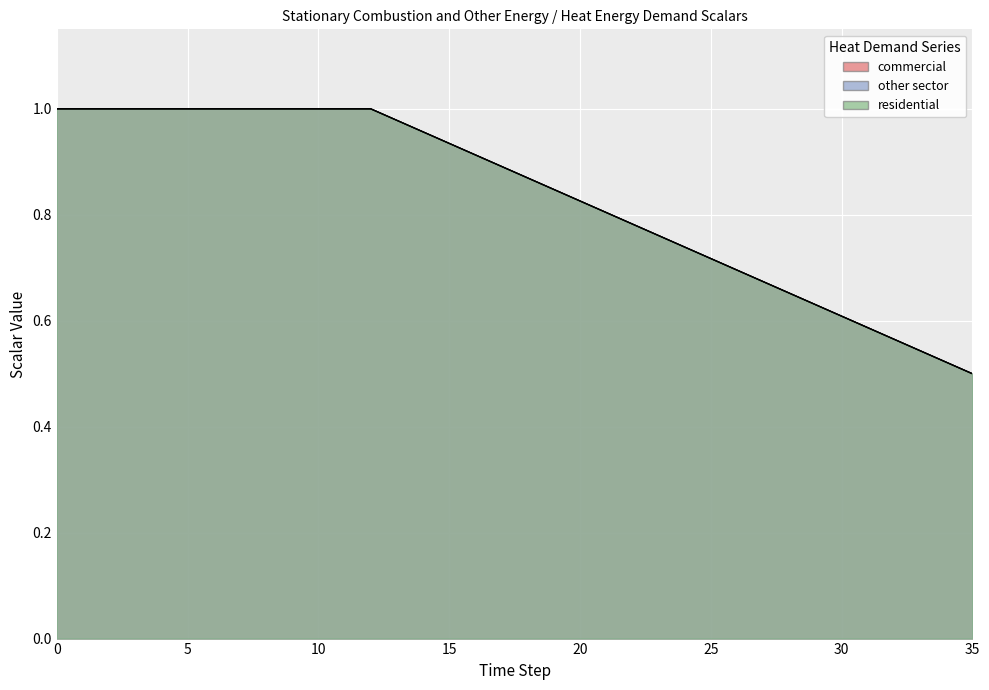

Rank the categories by scalar_scoe_heat_energy_demand_commercial value from lowest to highest.

35, 34, 33, 32, 31, 30, 29, 28, 27, 26, 25, 24, 23, 22, 21, 20, 19, 18, 17, 16, 15, 14, 13, 0, 1, 2, 3, 4, 5, 6, 7, 8, 9, 10, 11, 12